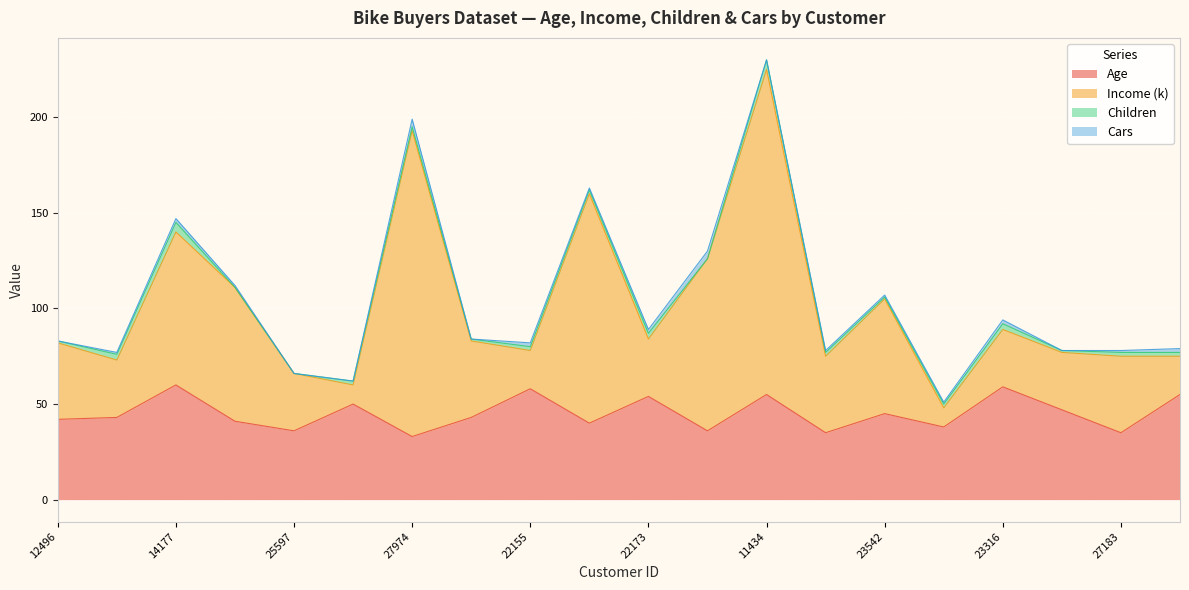

At which category does Income (k) reach its first local valley?

24107